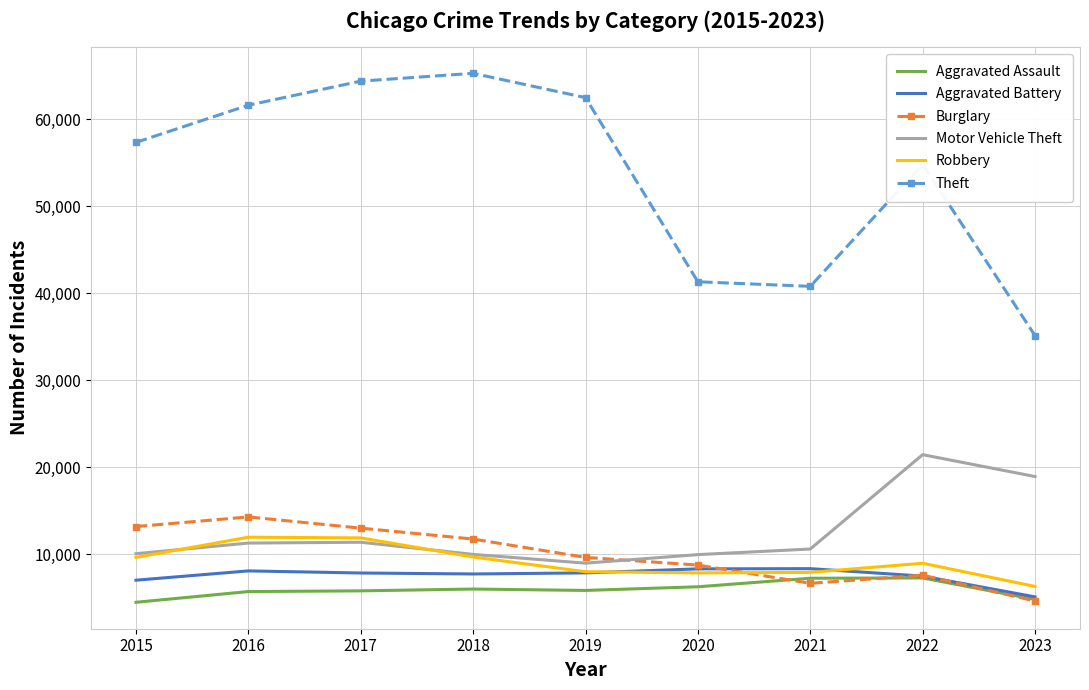

Read the Burglary value at 2017, to the nearest 50.

13000